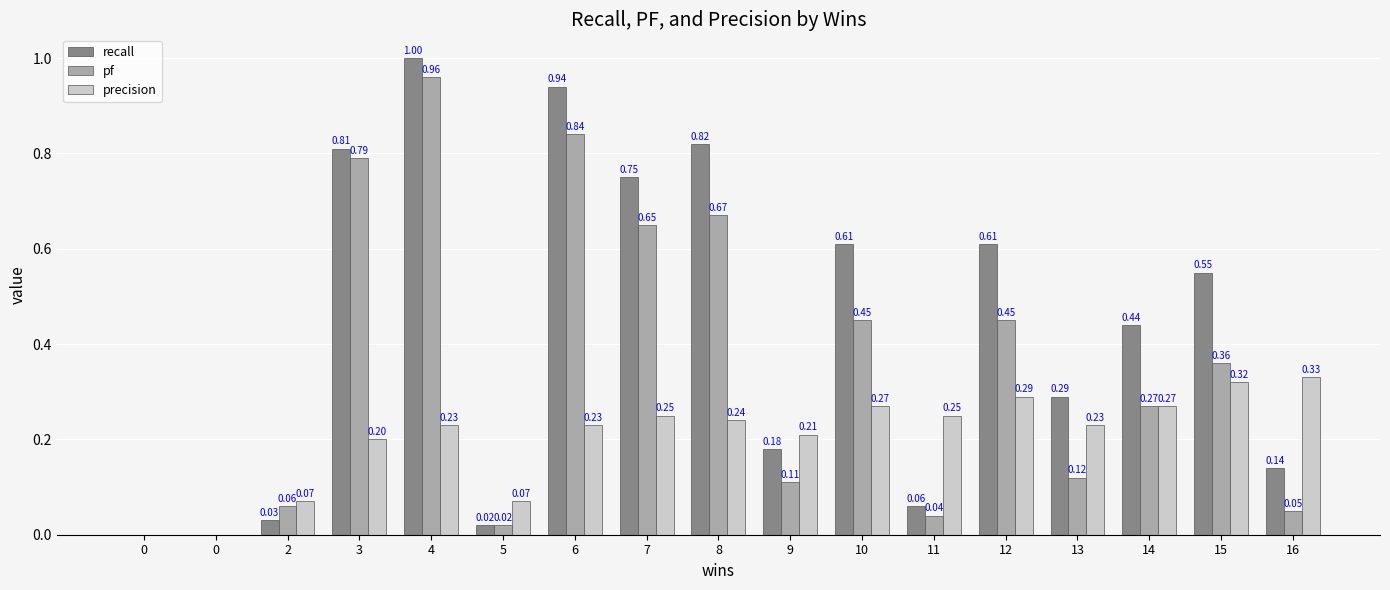

How many groups of bars are there?

17